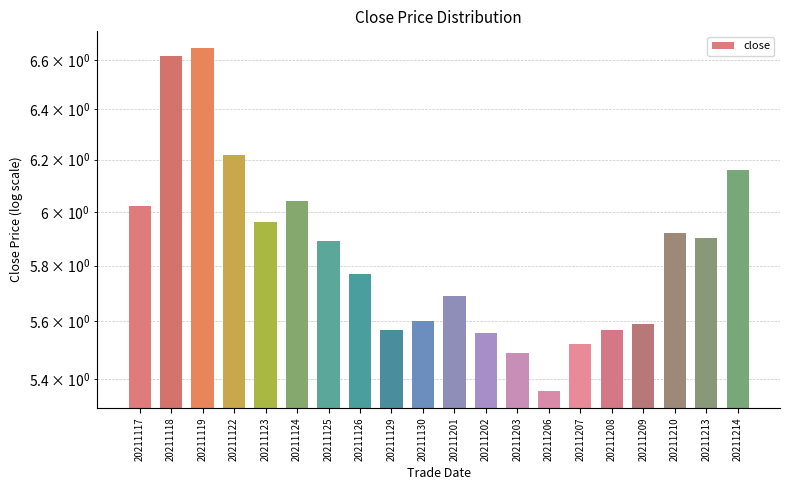

Does the chart contain stacked bars?

No